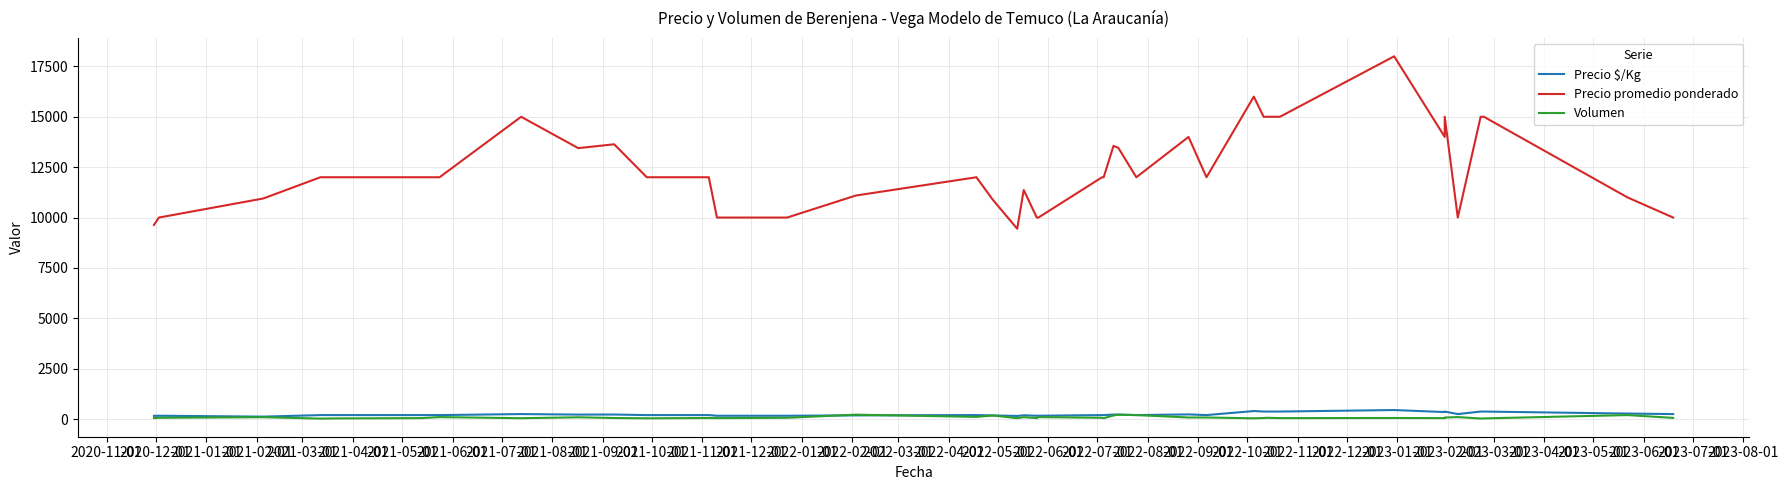

Which series has the widest spread of values?

Precio promedio ponderado